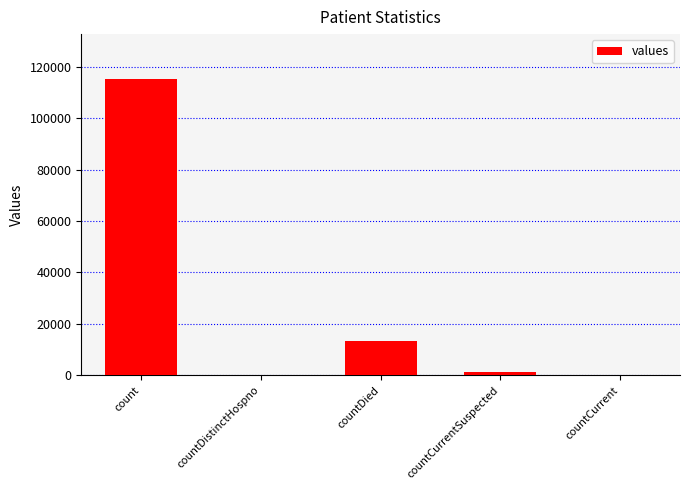

Which category has the highest value across all series?

count